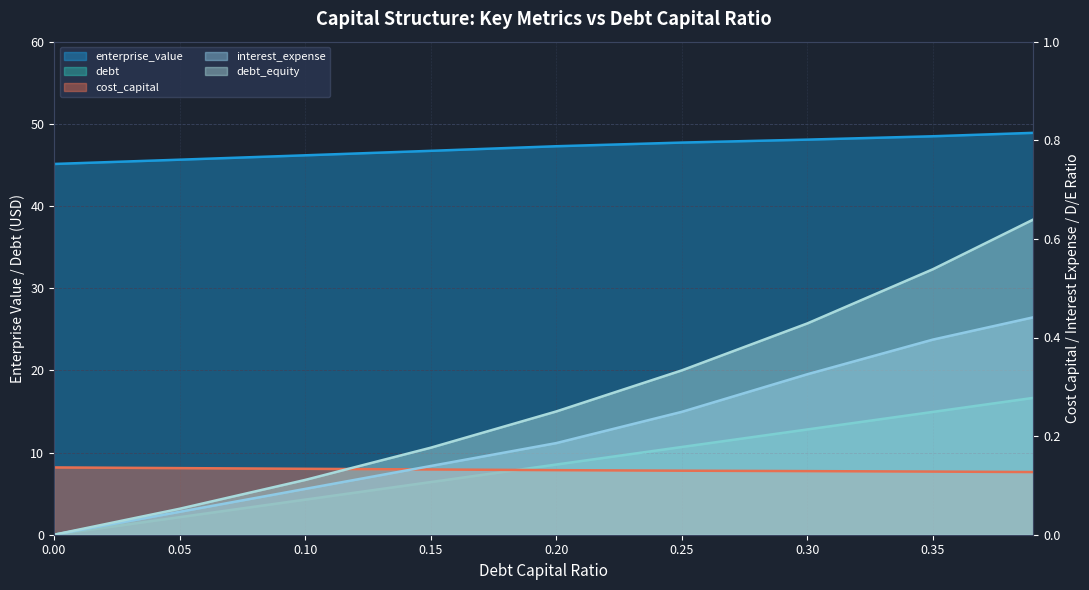

The interest_expense series shows 0.1 at 0.1. True or false?

True